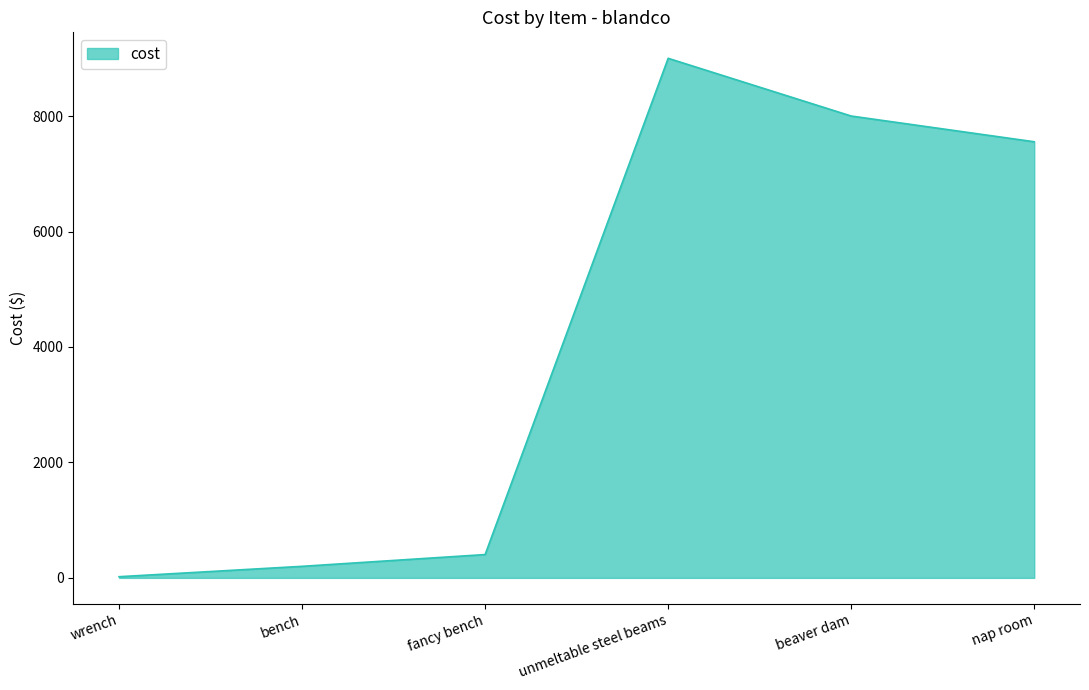

What is the smallest value displayed?

20.2